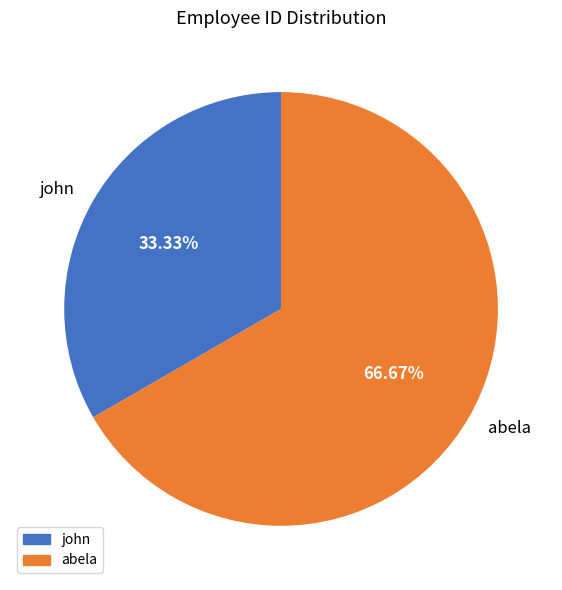

Which has a higher value, abela or john?

abela